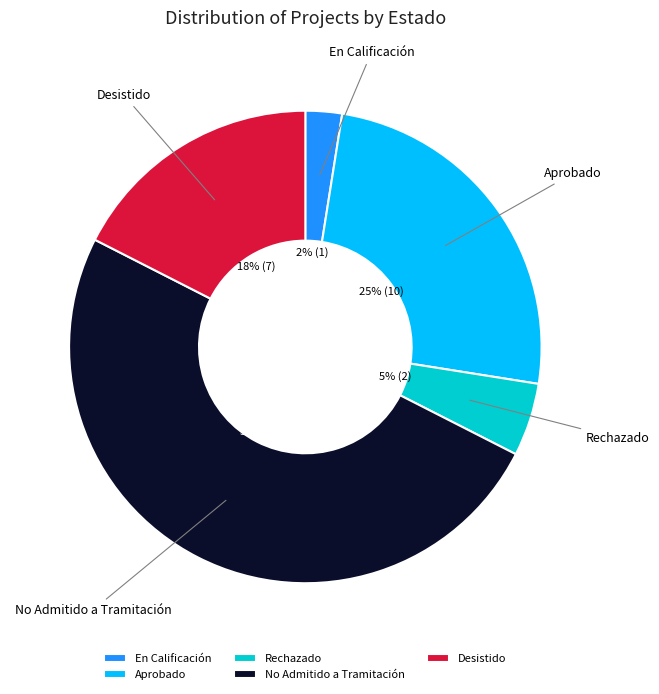

Which has a higher value, Rechazado or Aprobado?

Aprobado